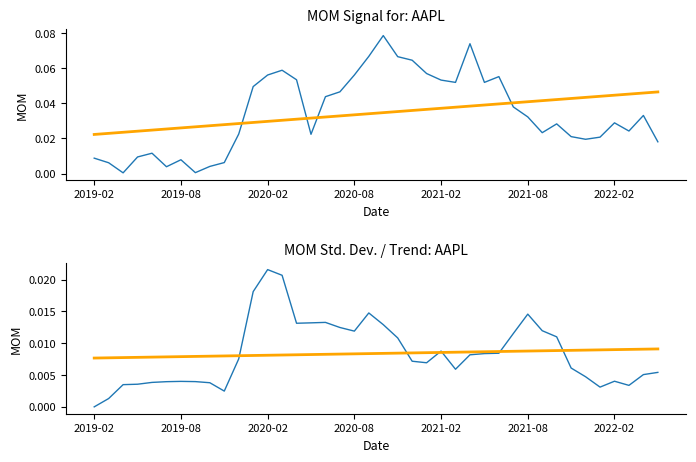

Is the value of Trend at 18 greater than the value of MOM Std Dev at 14?

No